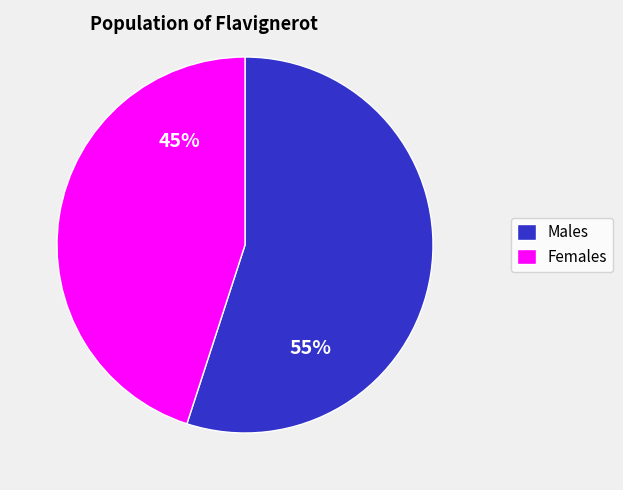

How many segments does this pie chart have?

2